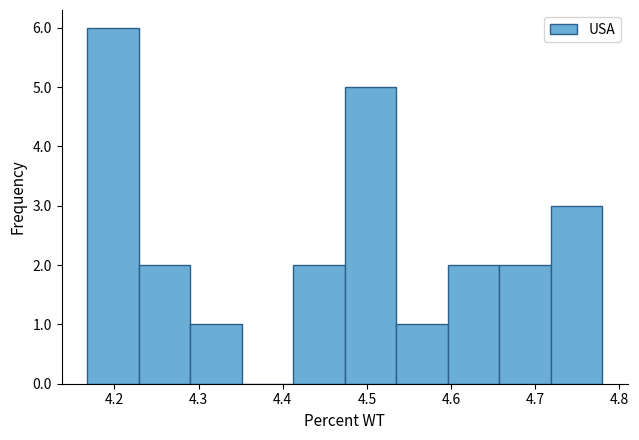

Reading left to right, transcribe this chart: for each bar, give the range it covers on the x-axis and its height. Neither the bar edges nor the heights are printed on the chart, so give them approximately, as read against the axes.

4.17 to 4.23: 6
4.23 to 4.29: 2
4.29 to 4.35: 1
4.35 to 4.41: 0
4.41 to 4.47: 2
4.47 to 4.53: 5
4.53 to 4.60: 1
4.60 to 4.66: 2
4.66 to 4.72: 2
4.72 to 4.78: 3